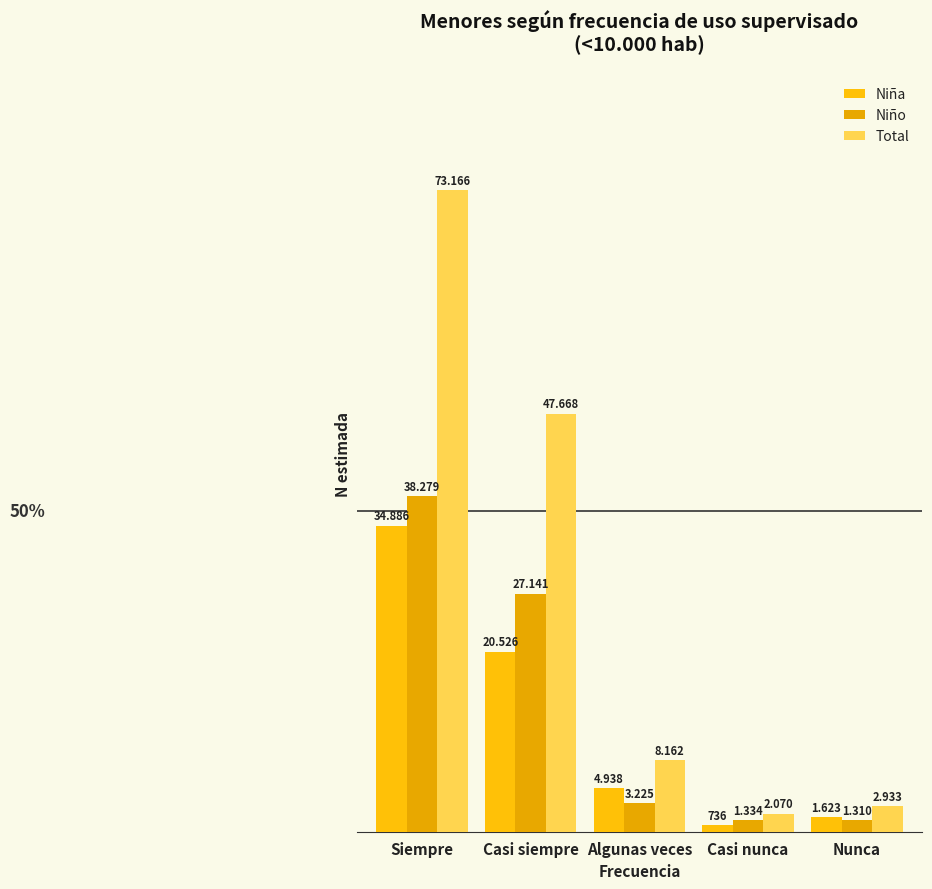

How many groups of bars are there?

5